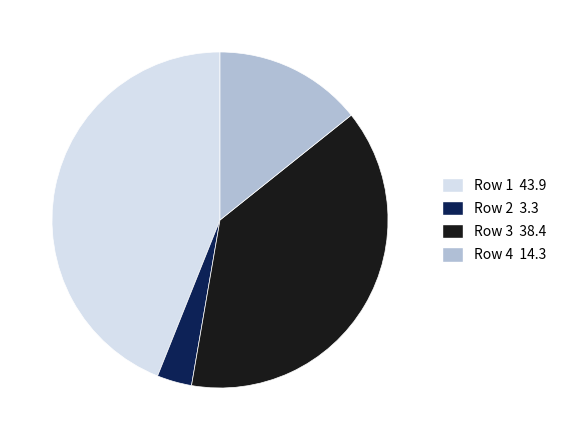

Do Row 4 14.3 and Row 2 3.3 together represent more than half of the pie?

No